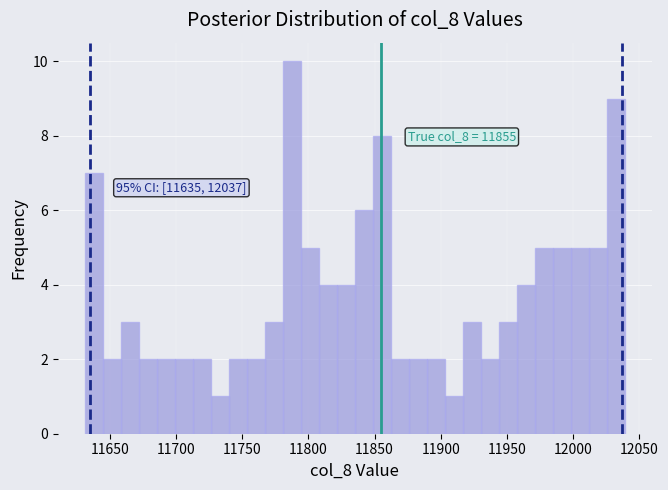

Read against the x-axis, roughly where is the centre of the tallest bar?

11785